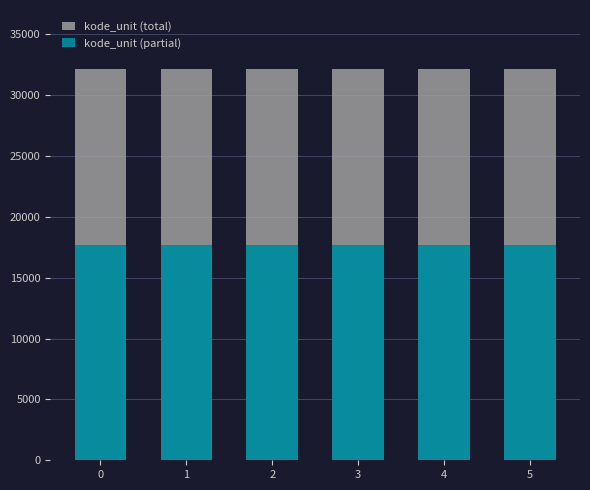

What is the minimum value shown in the chart?

17661